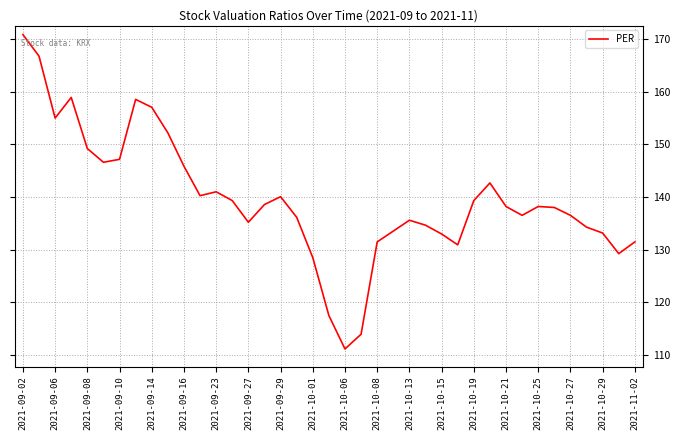

What is the maximum value shown in the chart?

170.8